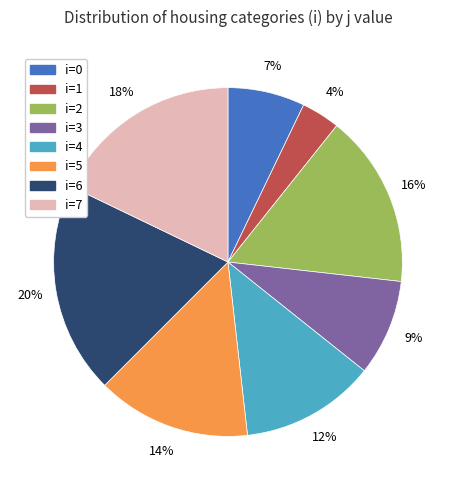

Which category has the smallest portion of the pie?

i=1